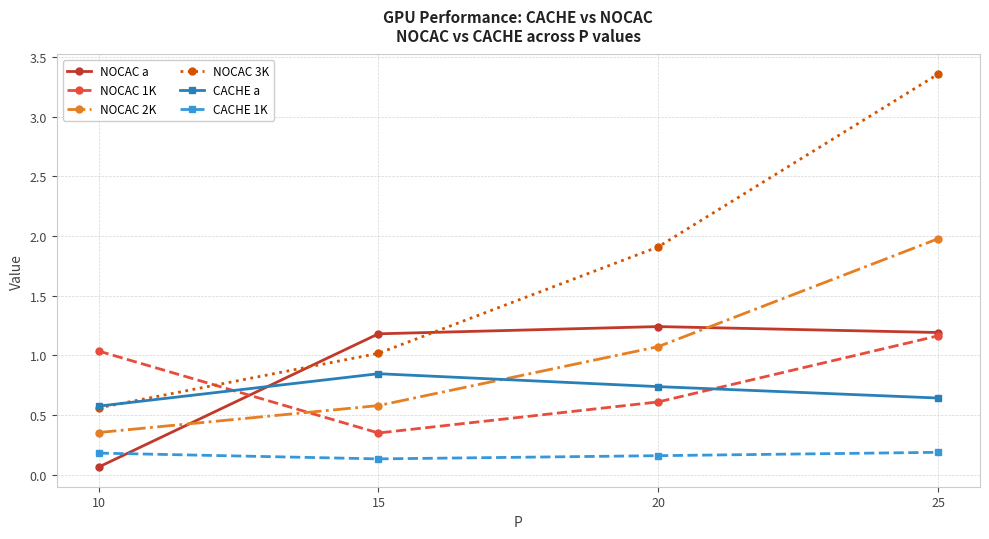

What is the total value across all series at 20?

5.7